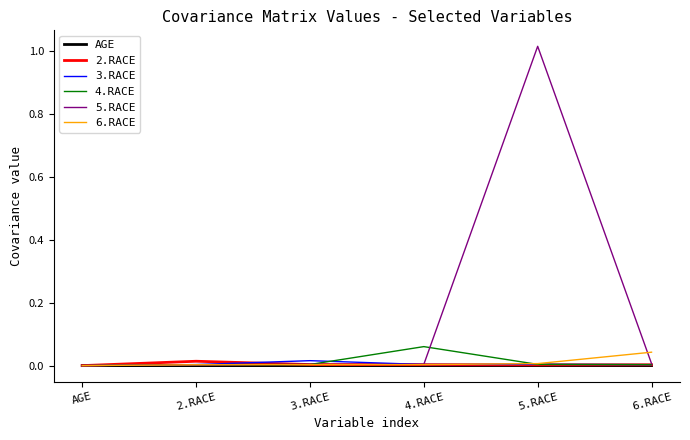

True or false: 5.RACE has a value of 0.0 at 4.RACE.

True